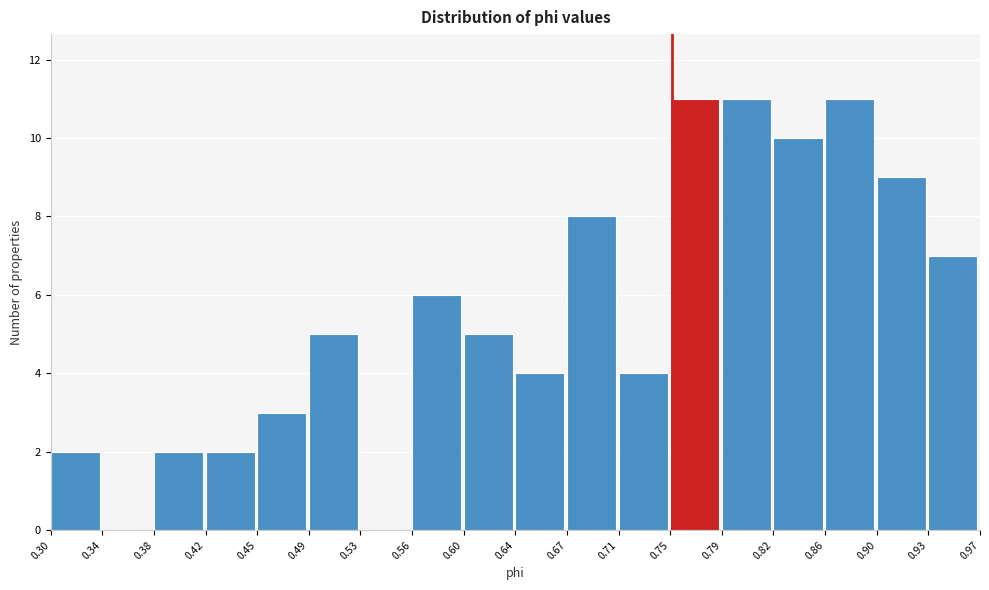

What is the height of the bar covering 0.71 to 0.75 on the x-axis? The values are not printed on the chart, so give them approximately, as read against the axis.

4